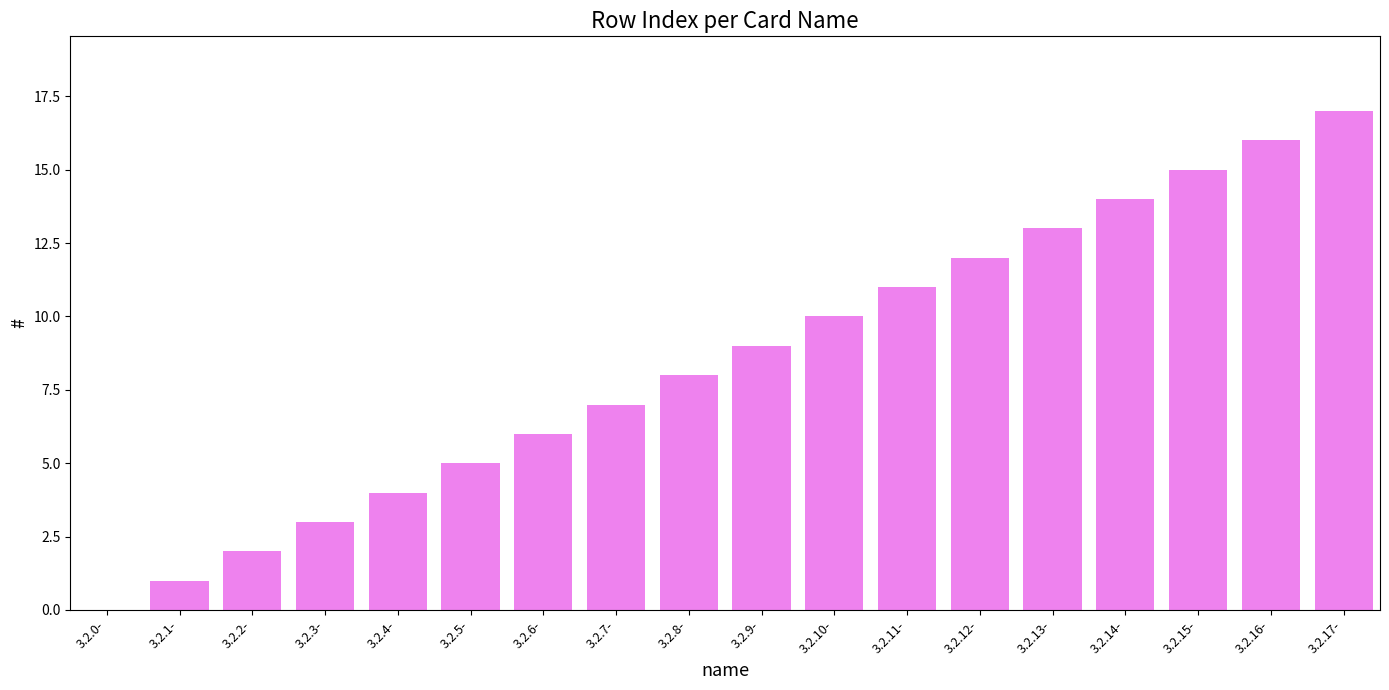

What is the greatest value displayed?

17